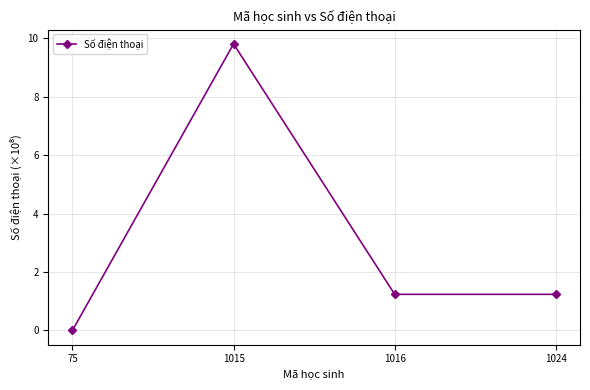

Which has a higher value, 1016 or 1015?

1015